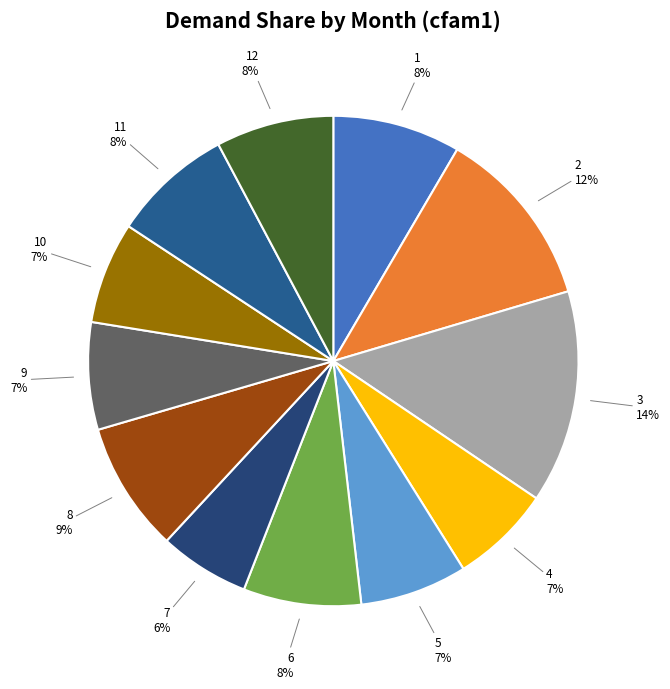

How many segments does this pie chart have?

12